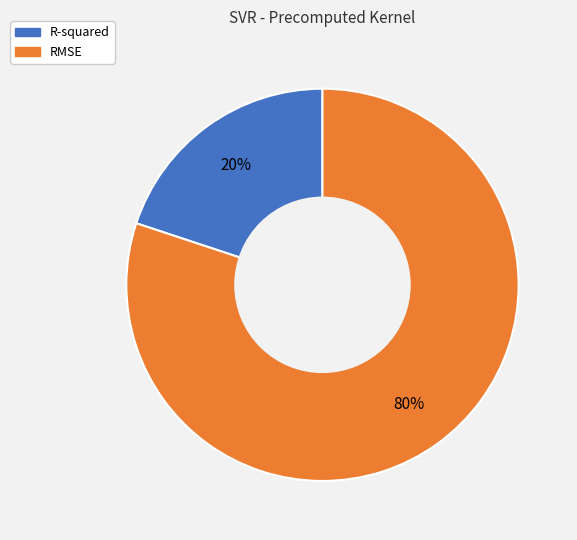

To the nearest percent, what percentage of the pie is R-squared?

20%